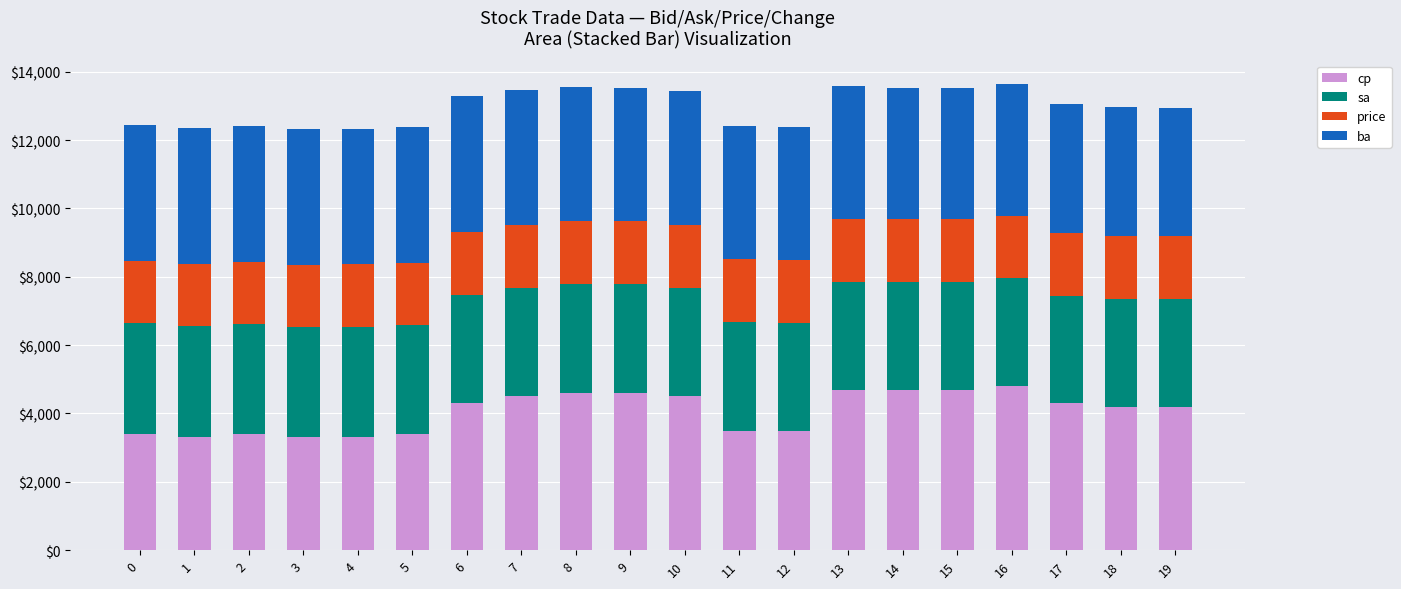

What is the sum of the cp values at 16 and 4?

8100